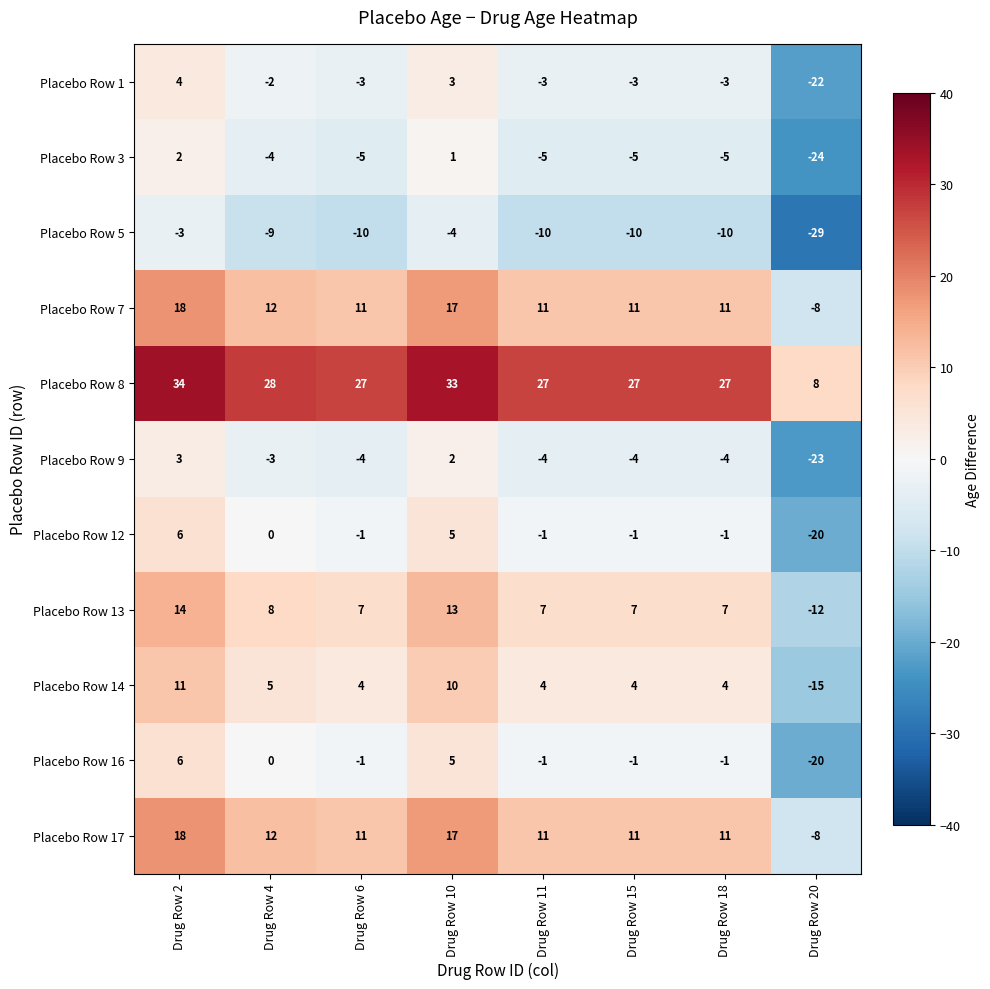

The Placebo Row 14 series shows -15 at Drug Row 20. True or false?

True